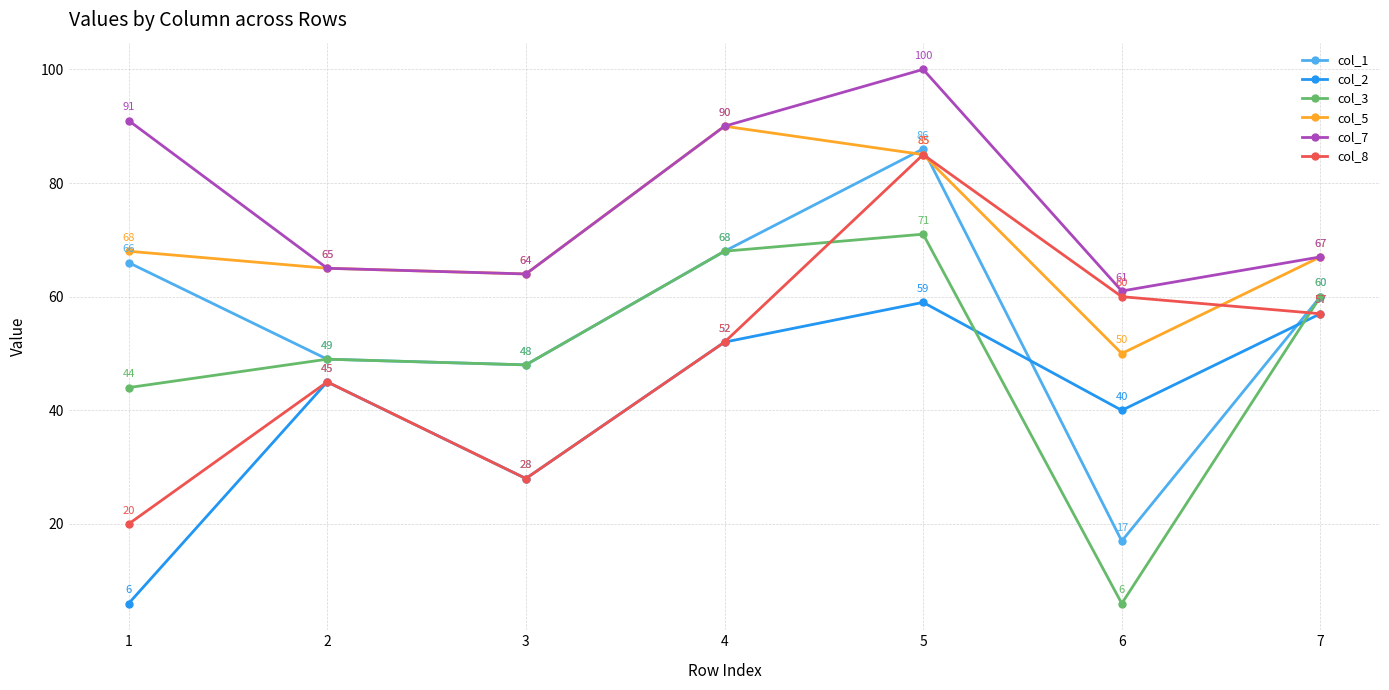

What is the total value across all series at 2?

318